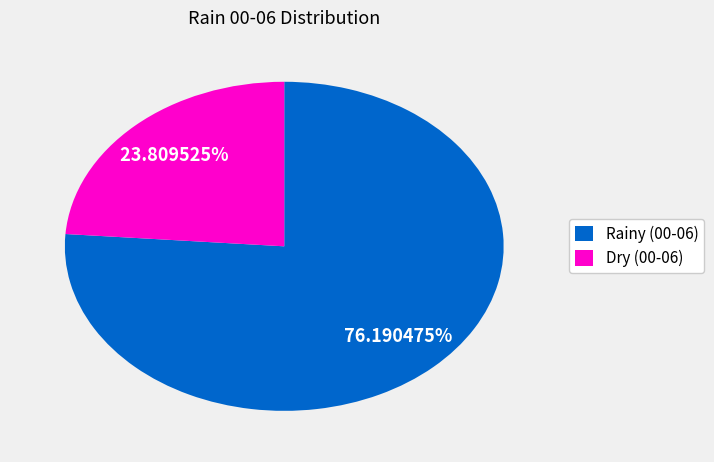

Do Rainy (00-06) and Dry (00-06) together represent more than half of the pie?

Yes